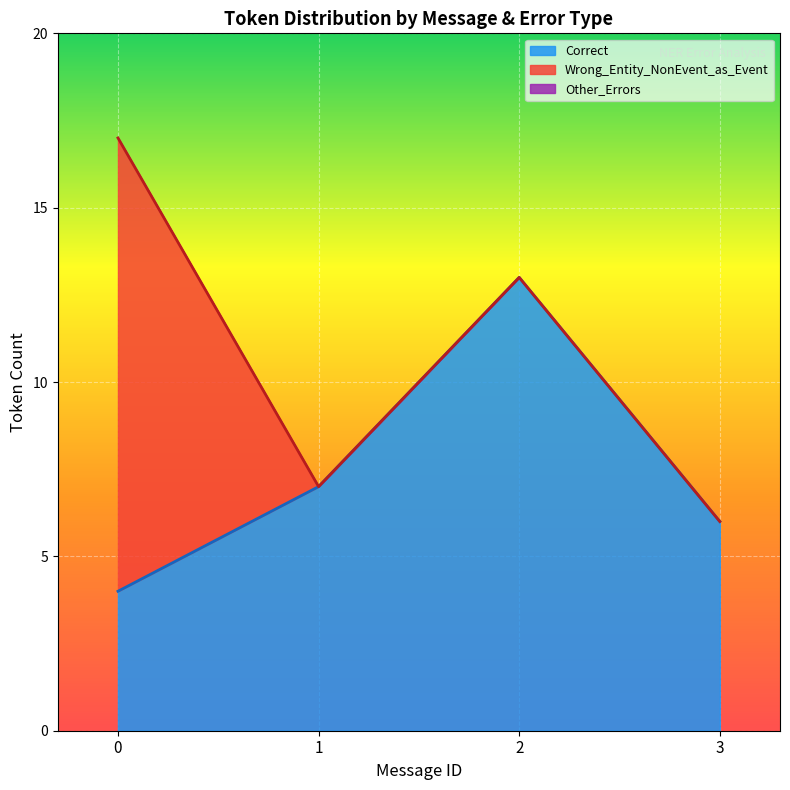

Between 9 and 5, which is larger?

9